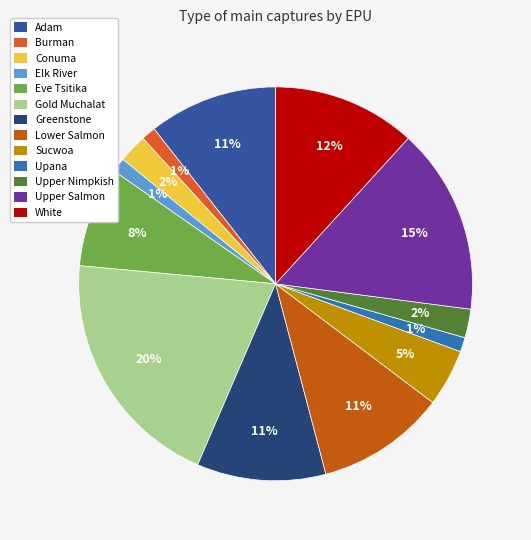

Count the number of slices in the pie.

13